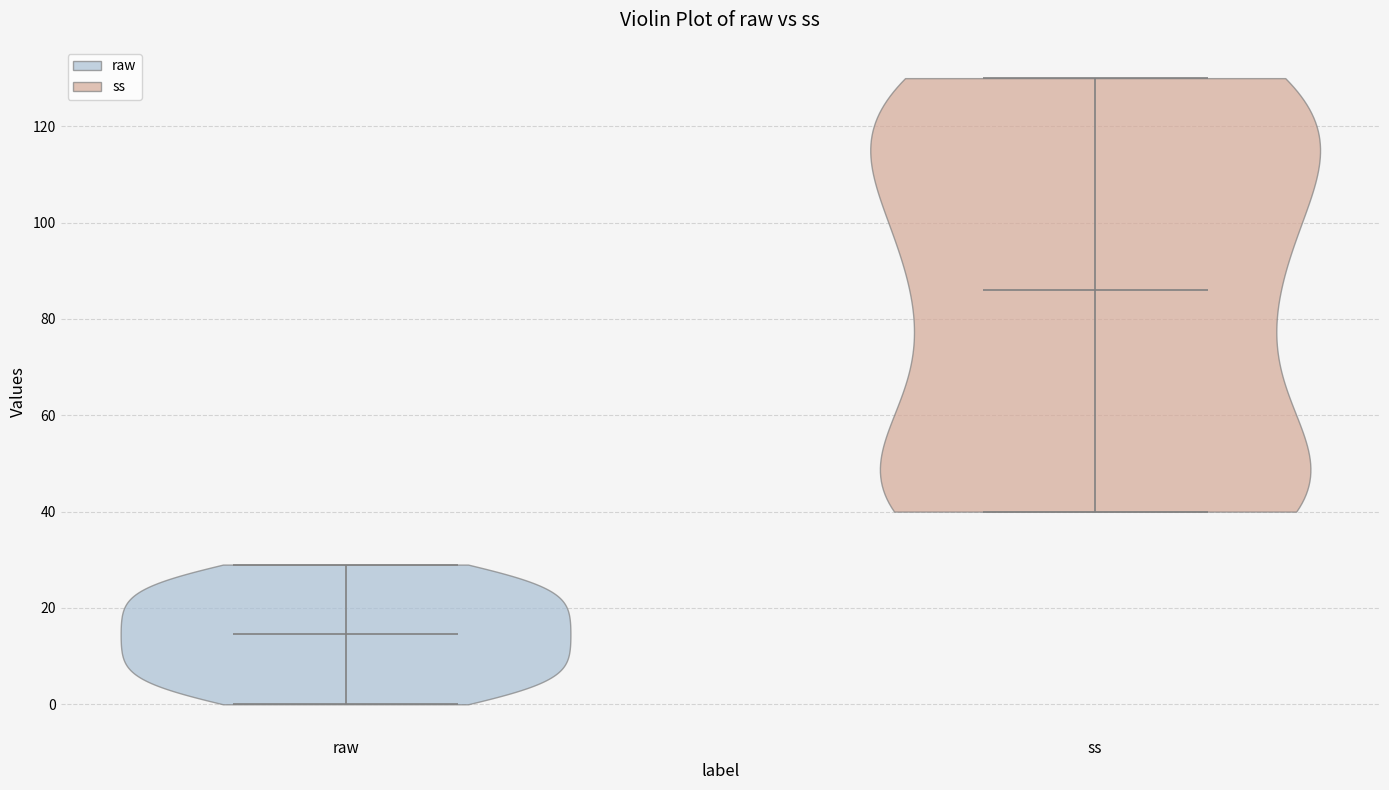

What is the highest point the violin for ss reaches on the y-axis? The values are not printed on the chart, so give them approximately, as read against the axis.

130